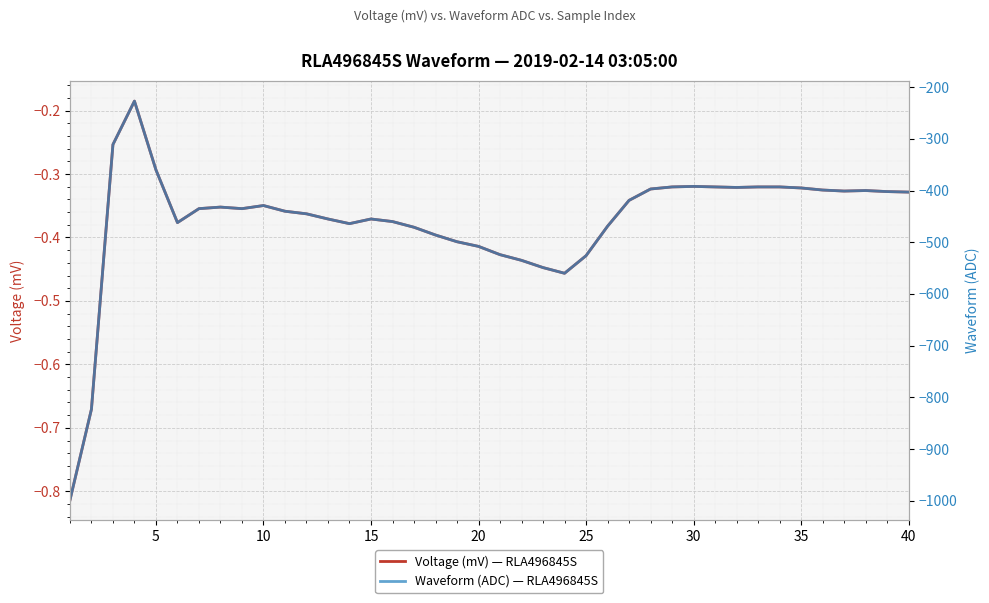

True or false: Voltage (mV) — RLA496845S and Waveform (ADC) — RLA496845S intersect in this chart.

False